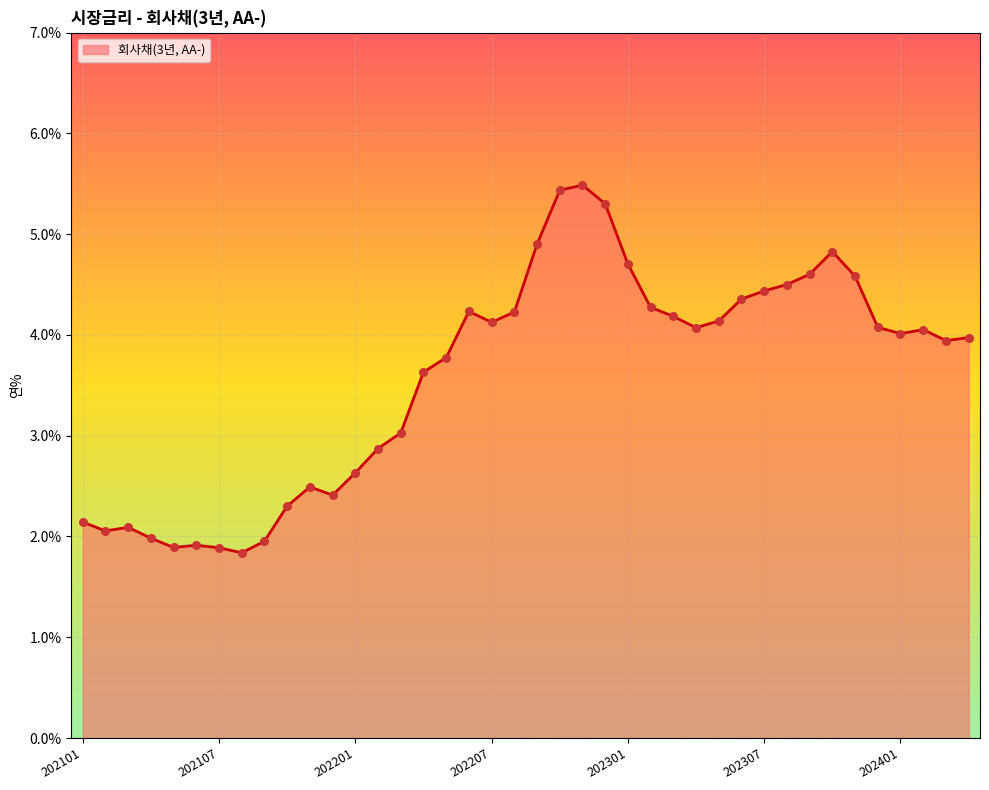

What is the maximum value shown in the chart?

5.5